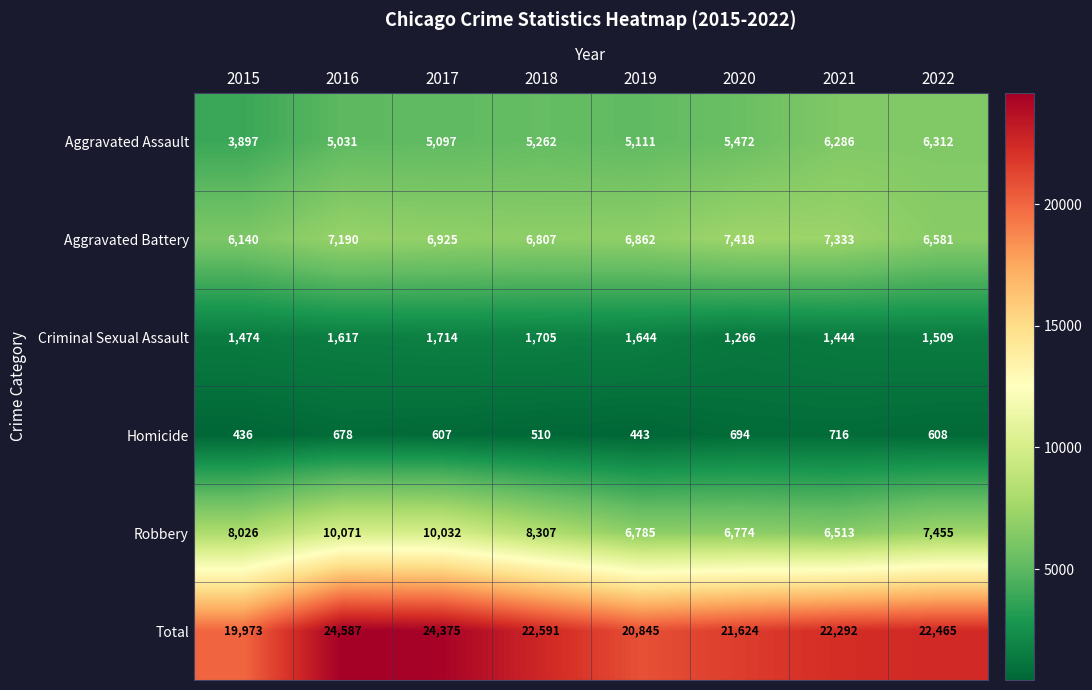

What is the total value across all series at 2022?

44930